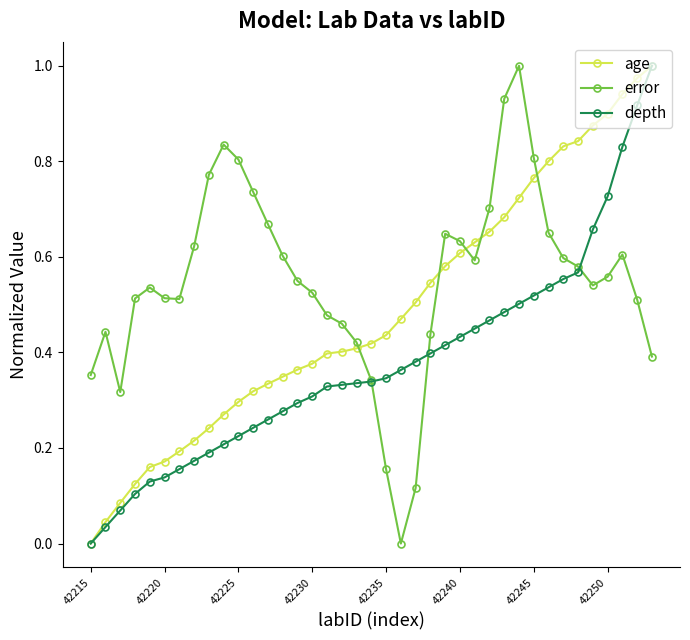

True or false: error and age intersect in this chart.

True